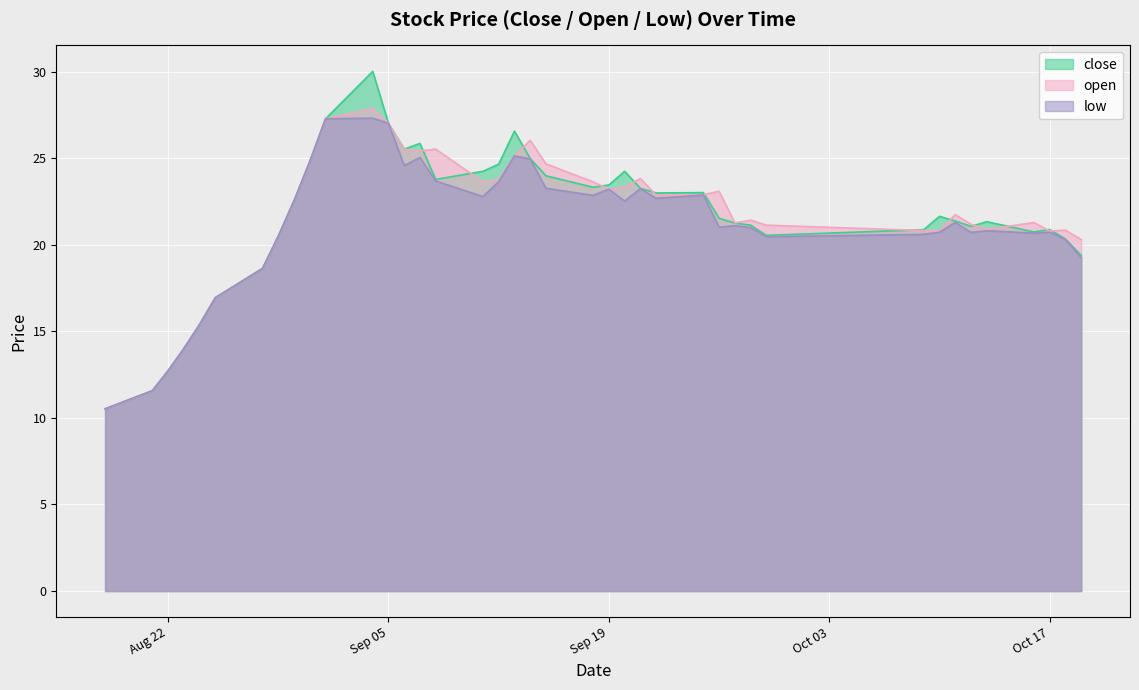

Does the chart display data point markers on the line(s)?

No